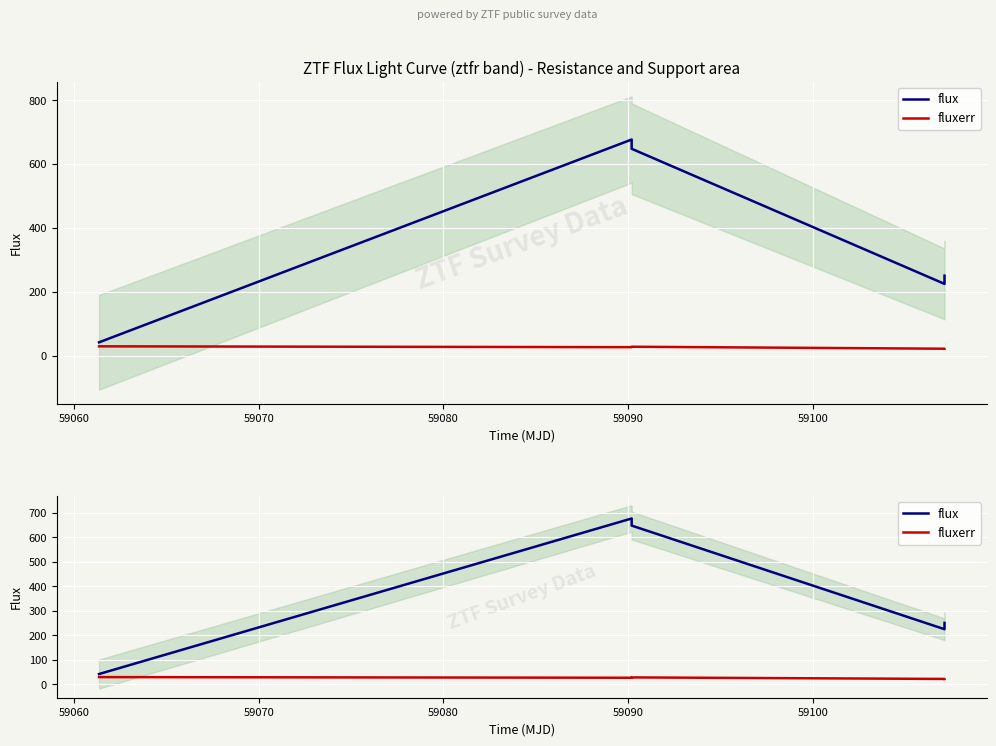

Is this an area chart (filled region under the line)?

No